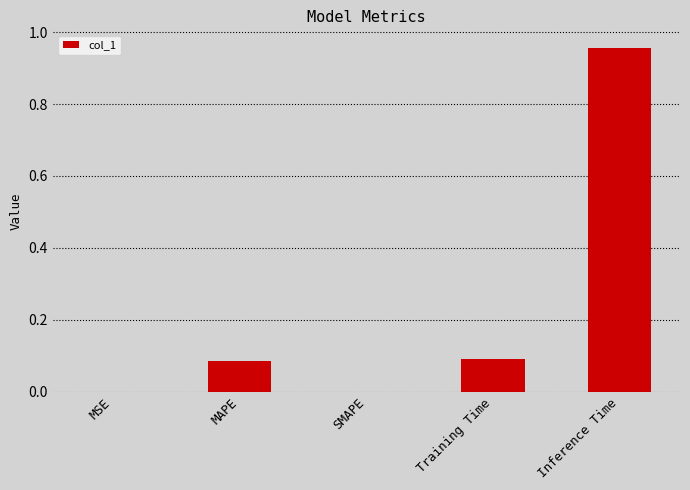

Is it true that the value at MSE is 0.0?

True